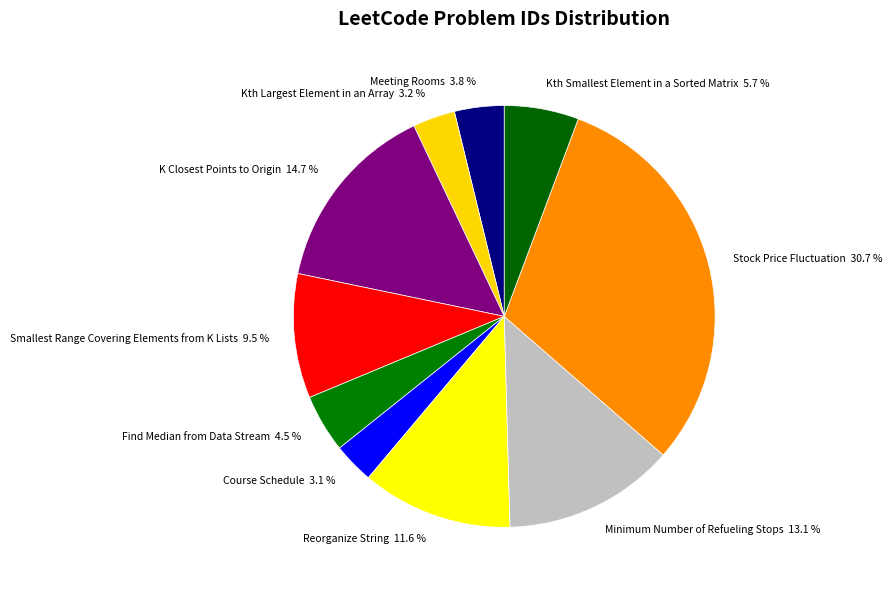

Is Reorganize String the majority of the pie?

No